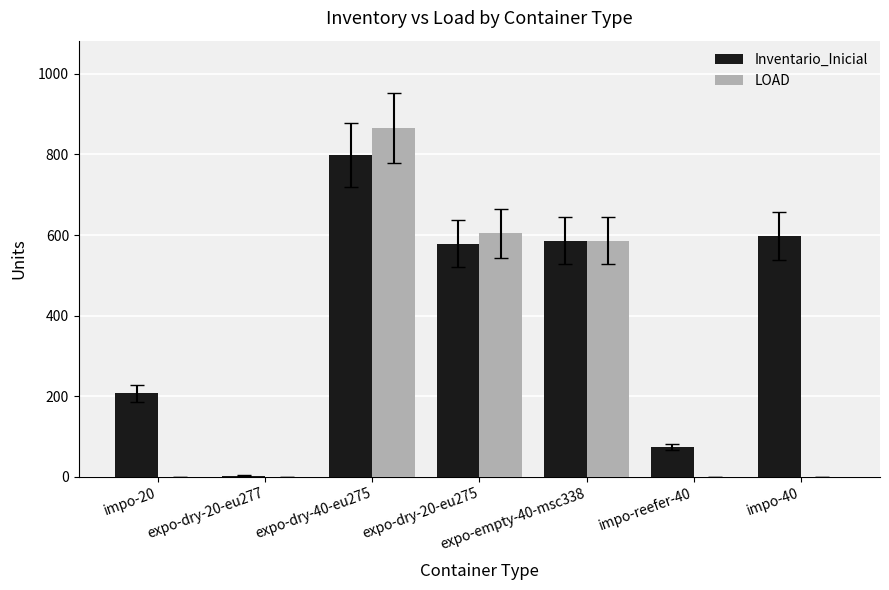

Which series has the largest total across all categories?

Inventario_Inicial